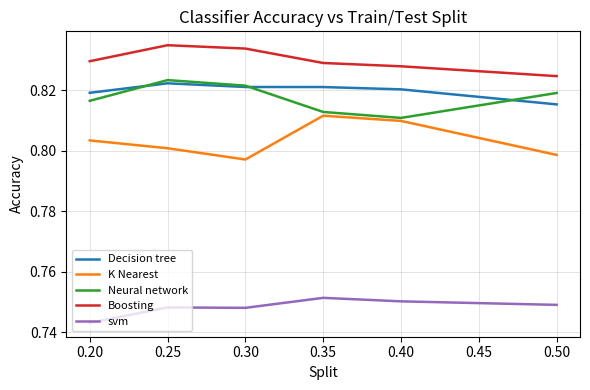

Is the value of K Nearest at 0.25 greater than the value of Decision tree at 0.30?

No